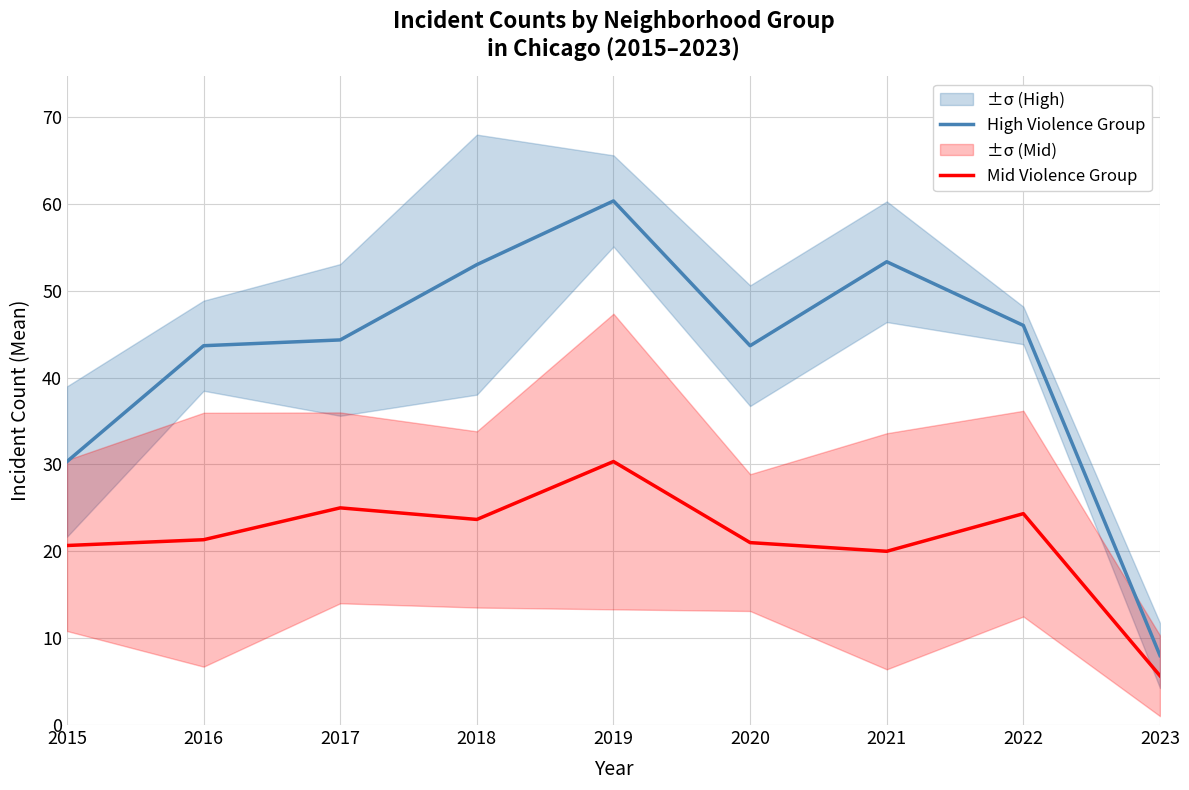

At which category is the sum across all series the highest?

2019